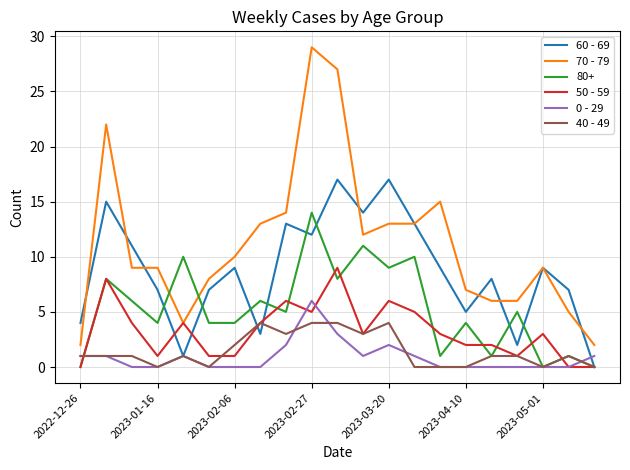

What is the maximum value shown in the chart?

29